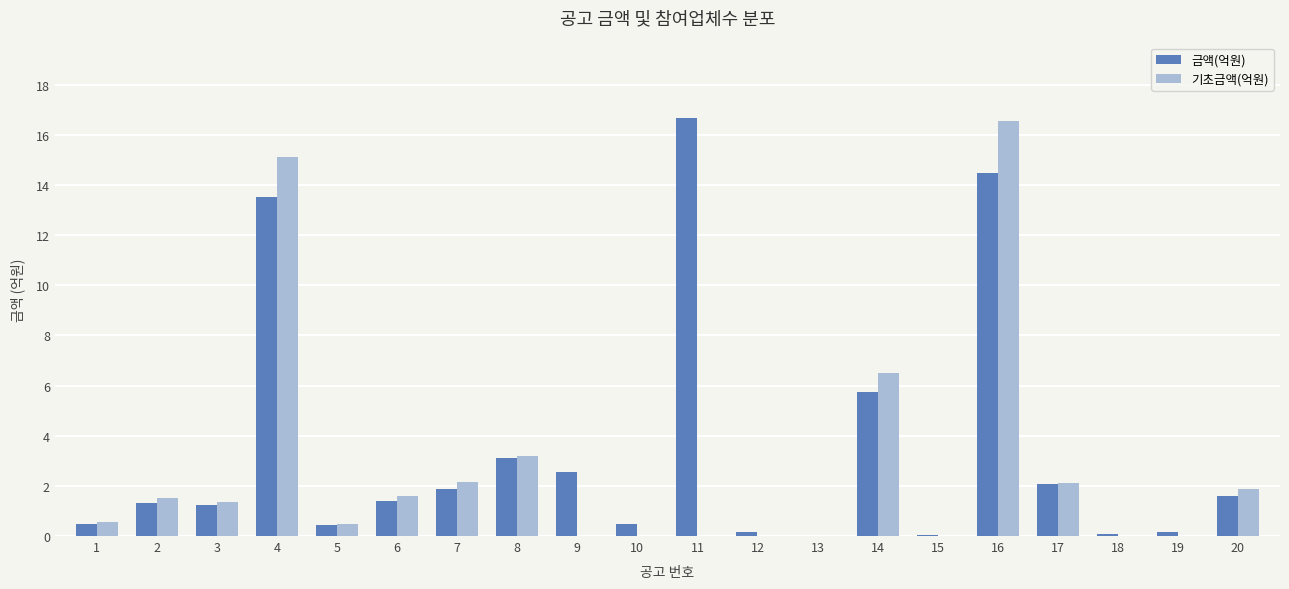

Which category has the highest value in the 금액(억원) series?

11